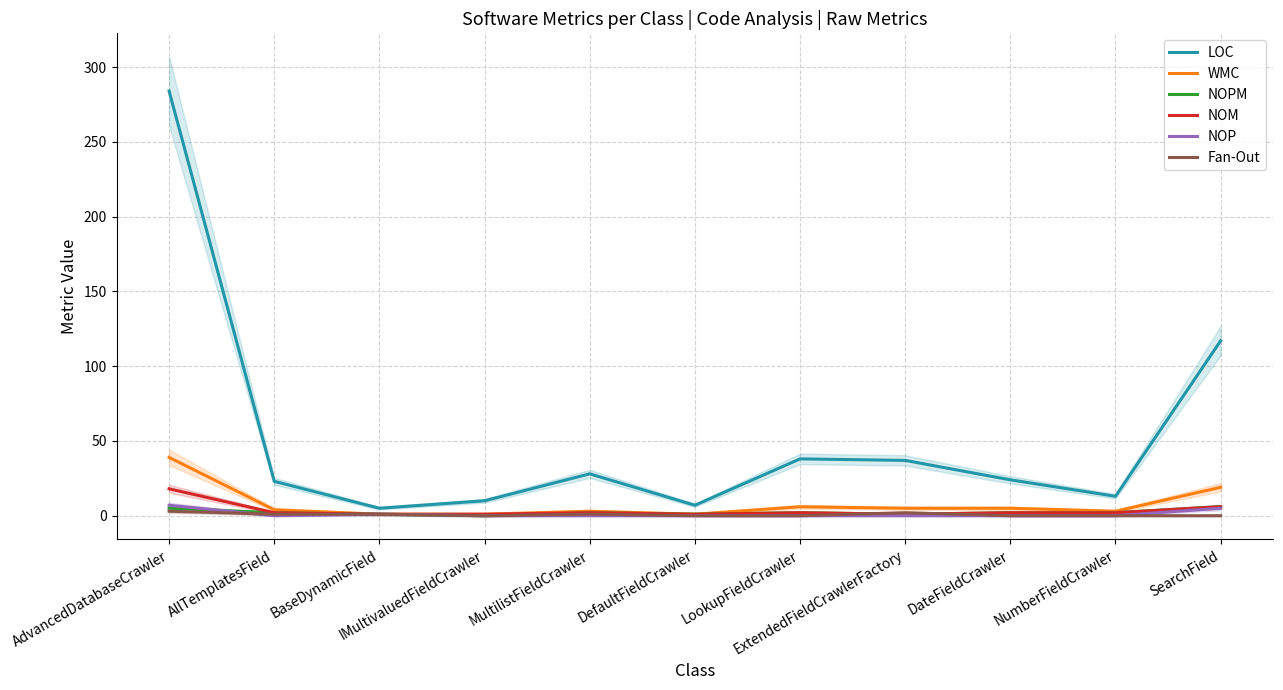

Reading left to right, extract all data points from this chart.

LOC: AdvancedDatabaseCrawler=284	AllTemplatesField=23	BaseDynamicField=5	IMultivaluedFieldCrawler=10	MultilistFieldCrawler=28	DefaultFieldCrawler=7	LookupFieldCrawler=38	ExtendedFieldCrawlerFactory=37	DateFieldCrawler=24	NumberFieldCrawler=13	SearchField=117
WMC: AdvancedDatabaseCrawler=39	AllTemplatesField=4	BaseDynamicField=1	IMultivaluedFieldCrawler=1	MultilistFieldCrawler=3	DefaultFieldCrawler=1	LookupFieldCrawler=6	ExtendedFieldCrawlerFactory=5	DateFieldCrawler=5	NumberFieldCrawler=3	SearchField=19
NOPM: AdvancedDatabaseCrawler=5	AllTemplatesField=2	BaseDynamicField=1	IMultivaluedFieldCrawler=0	MultilistFieldCrawler=2	DefaultFieldCrawler=1	LookupFieldCrawler=2	ExtendedFieldCrawlerFactory=1	DateFieldCrawler=2	NumberFieldCrawler=2	SearchField=6
NOM: AdvancedDatabaseCrawler=18	AllTemplatesField=2	BaseDynamicField=1	IMultivaluedFieldCrawler=1	MultilistFieldCrawler=2	DefaultFieldCrawler=1	LookupFieldCrawler=2	ExtendedFieldCrawlerFactory=1	DateFieldCrawler=2	NumberFieldCrawler=2	SearchField=6
NOP: AdvancedDatabaseCrawler=7	AllTemplatesField=0	BaseDynamicField=1	IMultivaluedFieldCrawler=0	MultilistFieldCrawler=0	DefaultFieldCrawler=0	LookupFieldCrawler=0	ExtendedFieldCrawlerFactory=0	DateFieldCrawler=0	NumberFieldCrawler=0	SearchField=5
Fan-Out: AdvancedDatabaseCrawler=3	AllTemplatesField=1	BaseDynamicField=1	IMultivaluedFieldCrawler=0	MultilistFieldCrawler=1	DefaultFieldCrawler=0	LookupFieldCrawler=0	ExtendedFieldCrawlerFactory=2	DateFieldCrawler=0	NumberFieldCrawler=0	SearchField=0